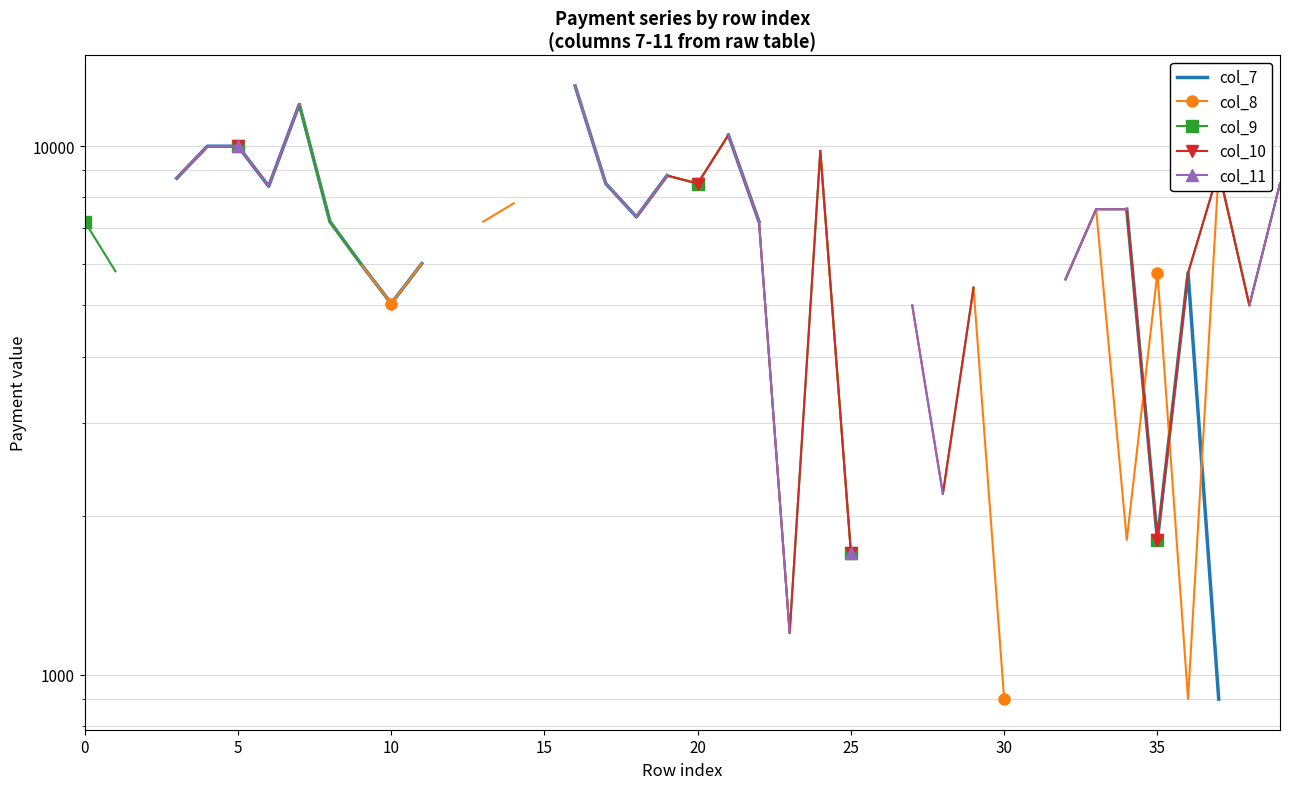

How many values in col_9 are above zero?

30